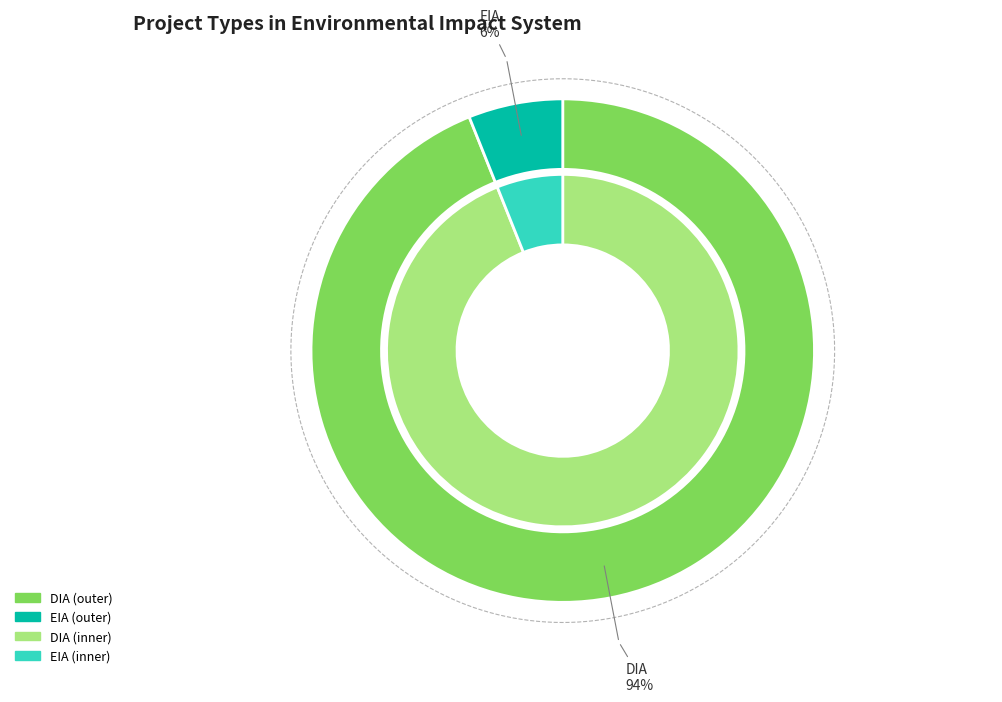

Which category has the biggest portion of the pie?

DIA